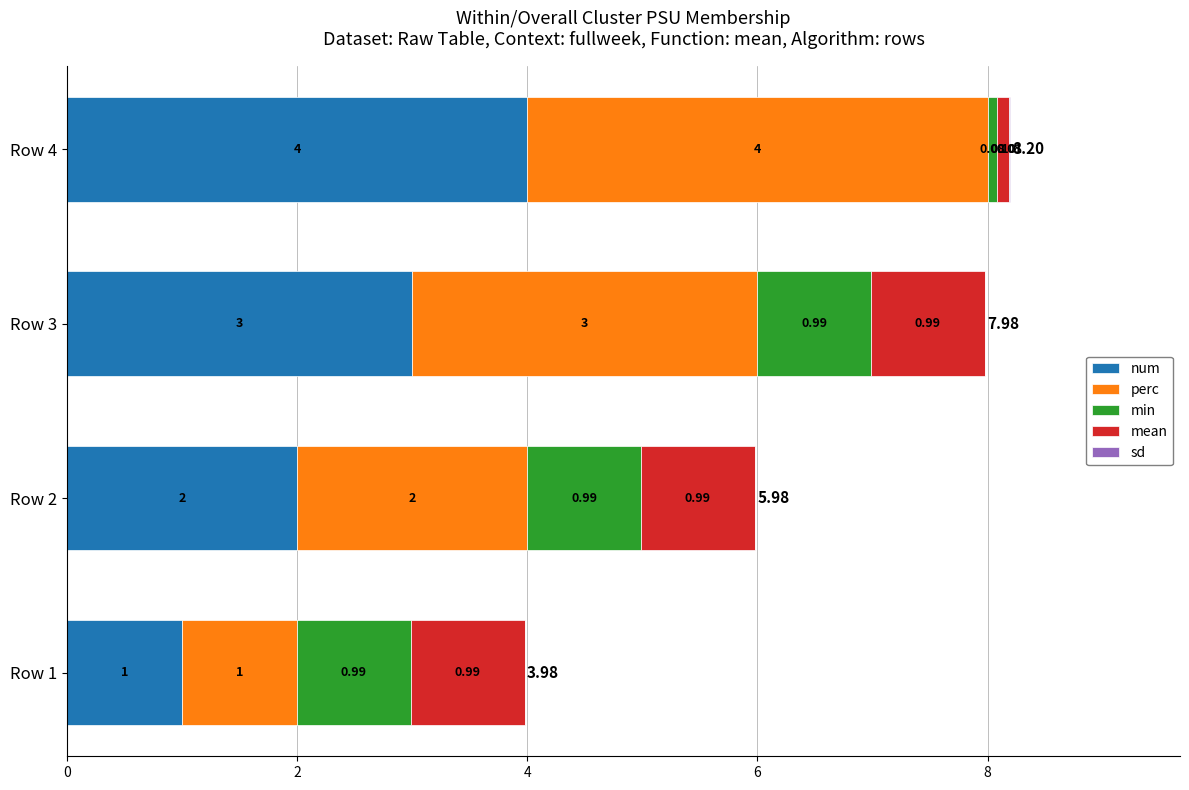

What is the sum of the num values at Row 2 and Row 4?

6.0